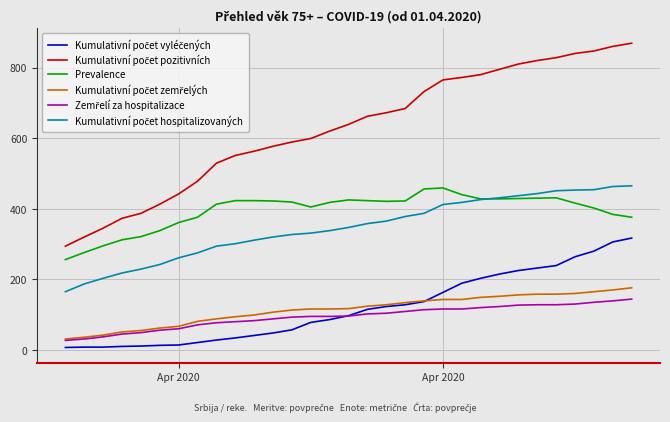

What is the greatest value displayed?

869